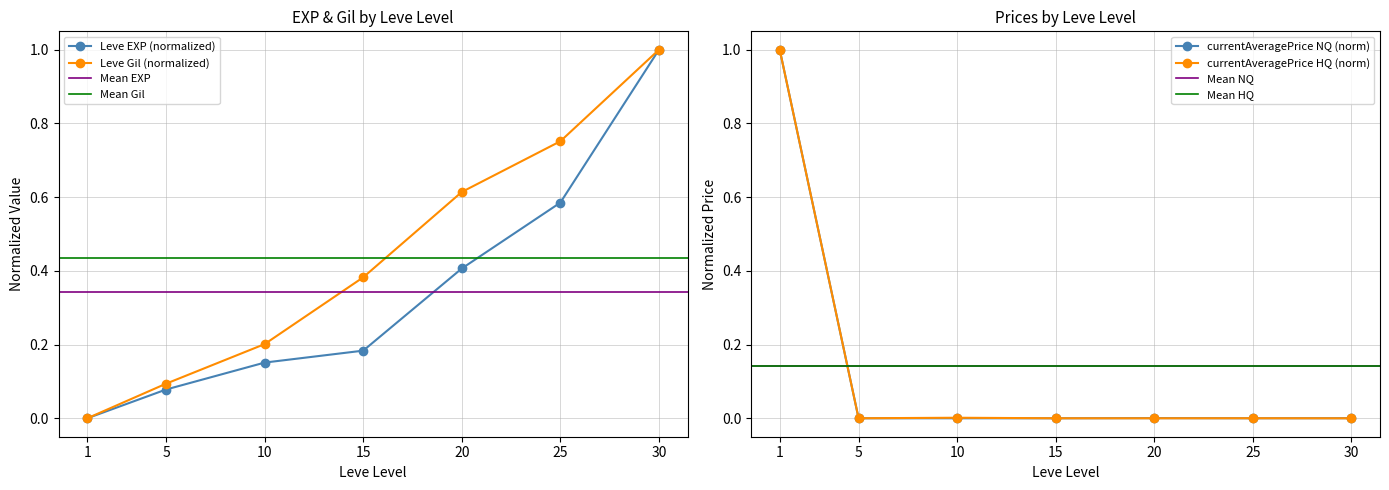

Is it true that Leve Gil equals 0.2 at 5?

False